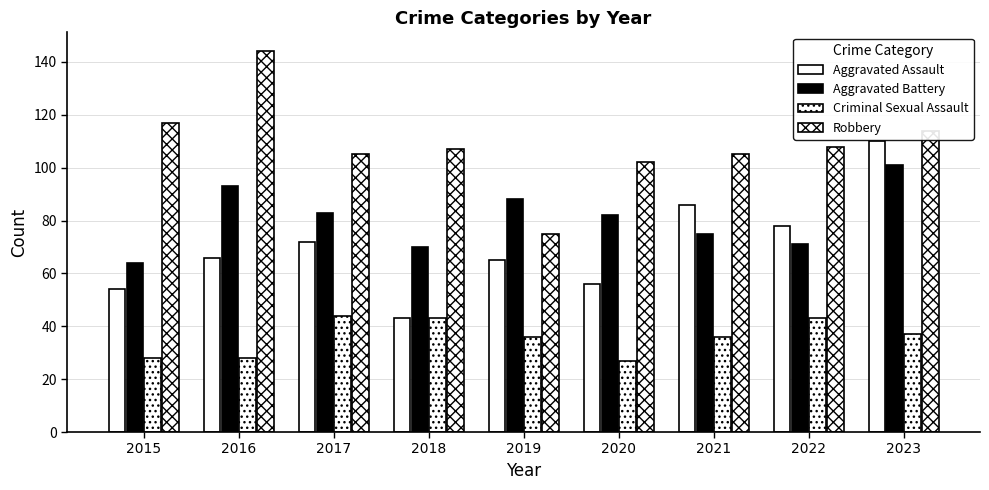

Count the number of data series in this chart.

4